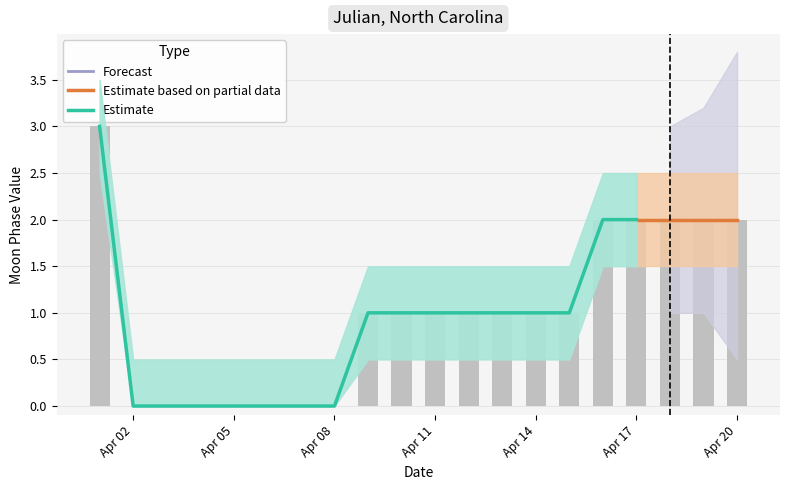

What is the sum of all values?

20